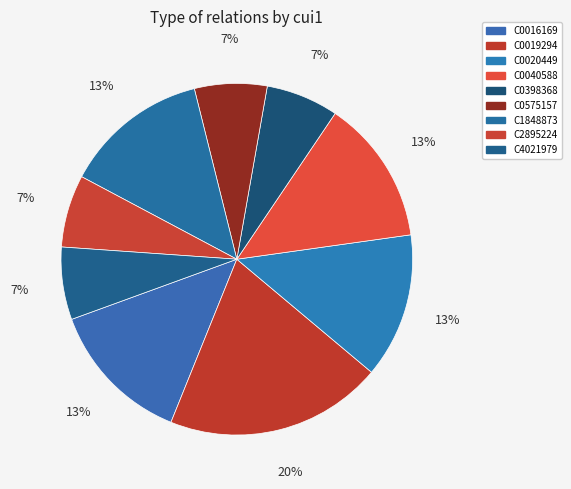

Count the number of slices in the pie.

9